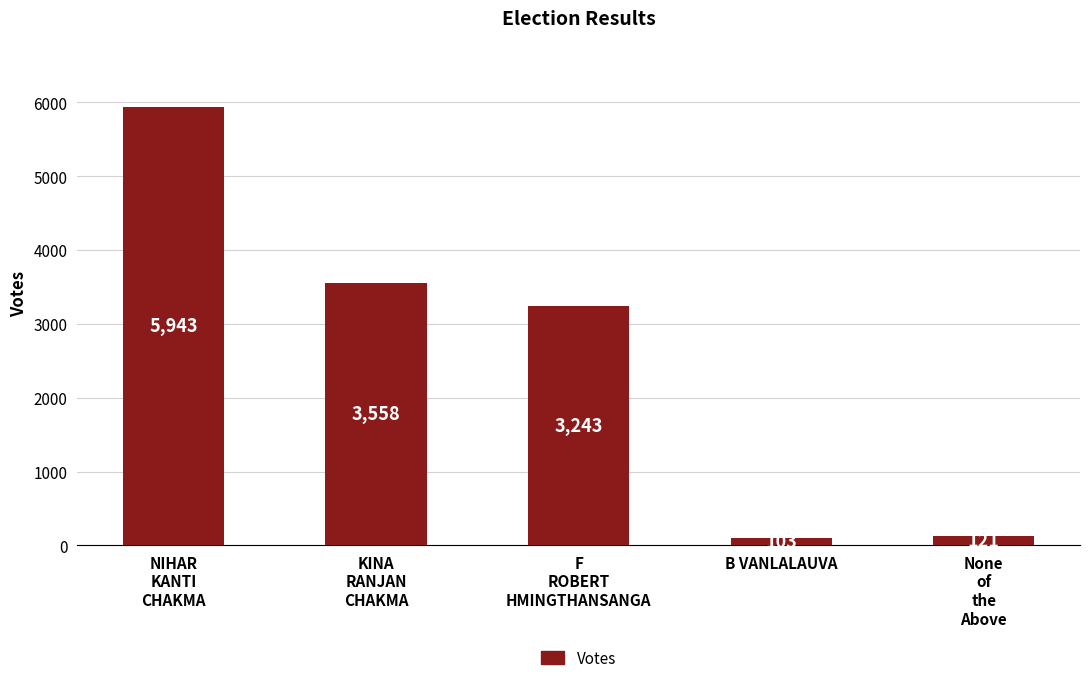

What is the sum of the values at NIHAR
KANTI
CHAKMA and B VANLALAUVA?

6046